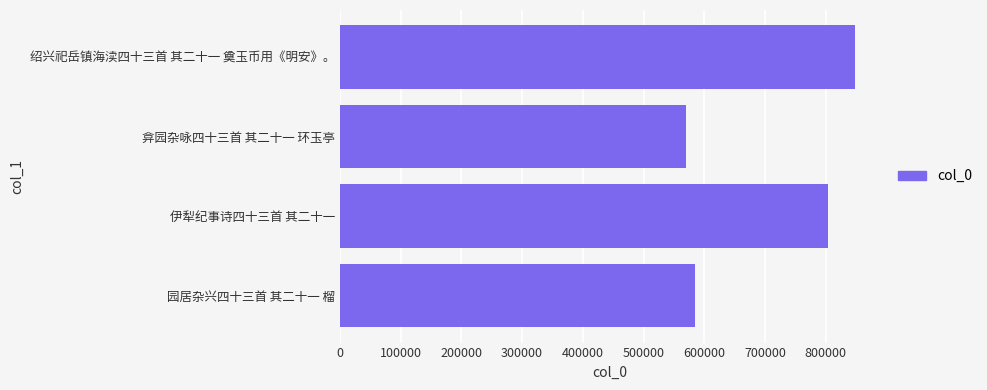

At which label is the value closest to 708895?

伊犁纪事诗四十三首 其二十一